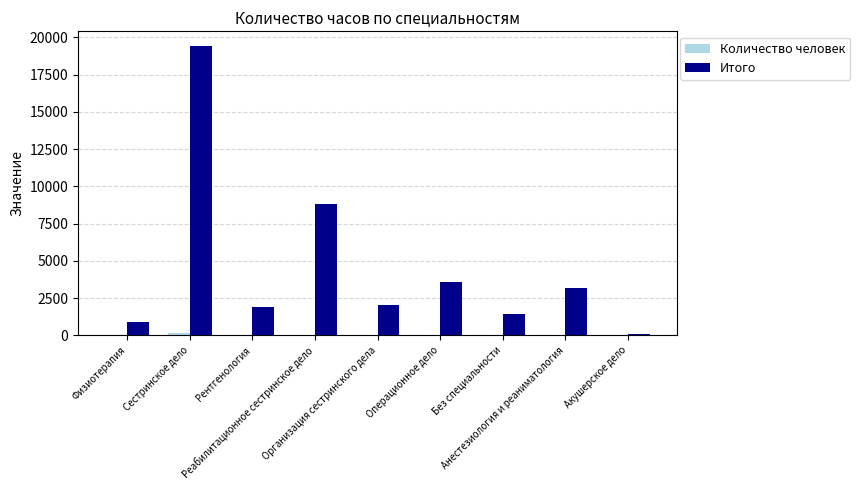

Rank the series by their average value, from highest to lowest.

Итого, Количество человек